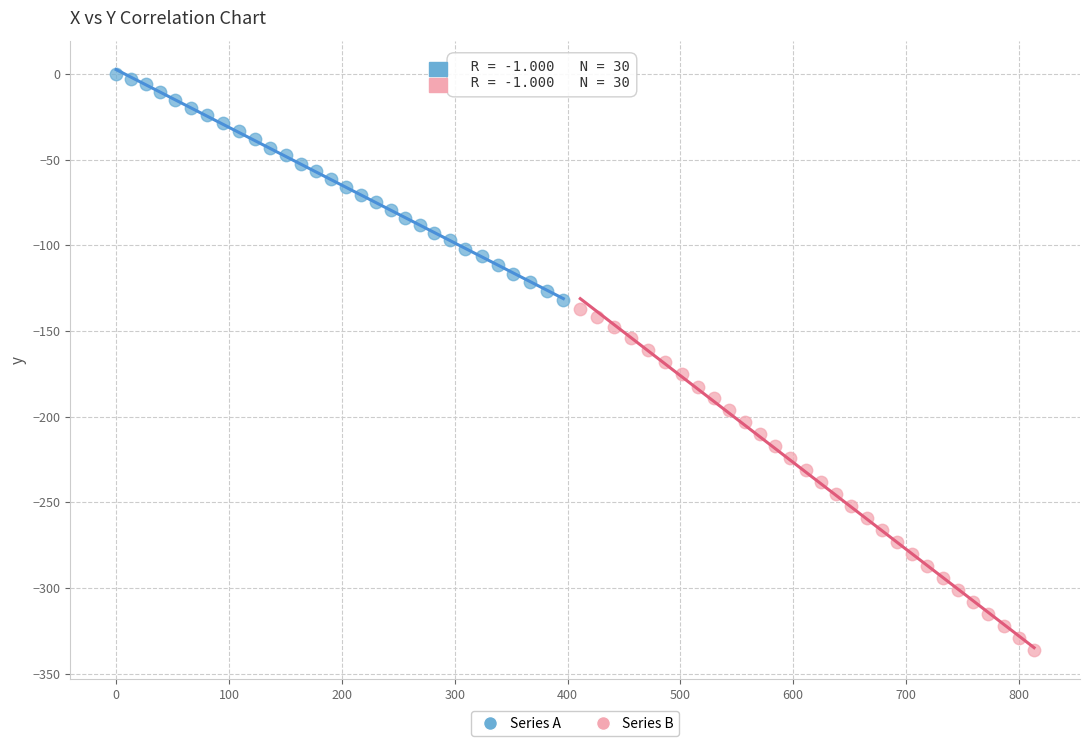

Which series has the widest spread of Y values?

Series B